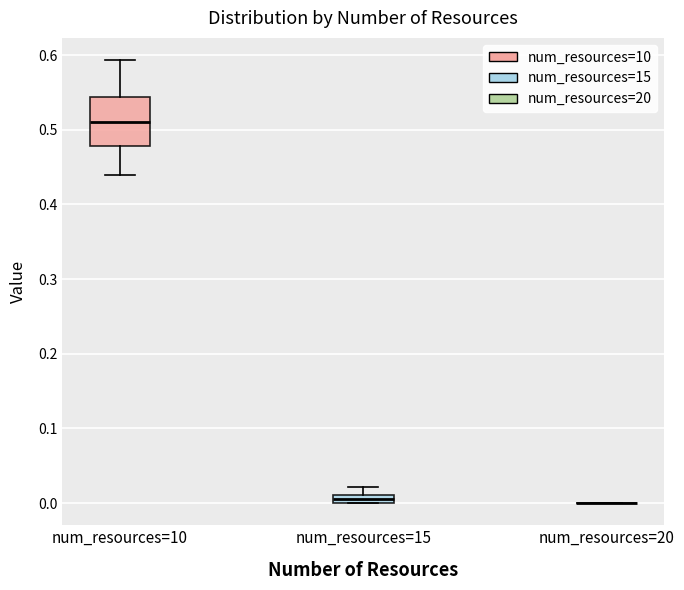

Which box is the tallest, from its lower edge to its upper edge?

num_resources=10